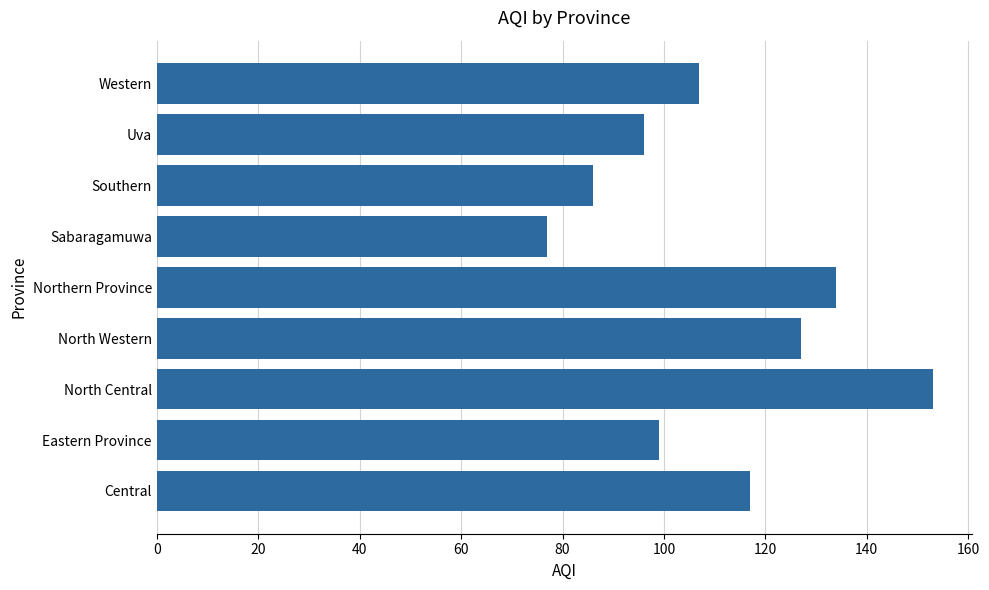

Approximately how many times larger is the value at Uva compared to Southern?

1.1